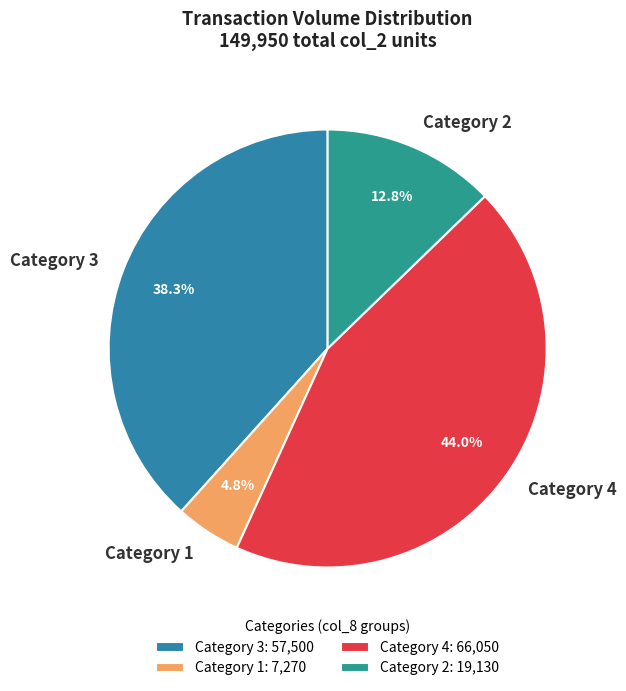

Do Category 2 and Category 4 together represent more than half of the pie?

Yes